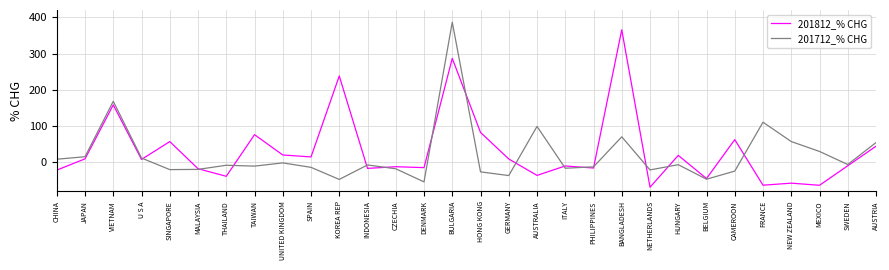

At which category is the sum across all series the highest?

BULGARIA